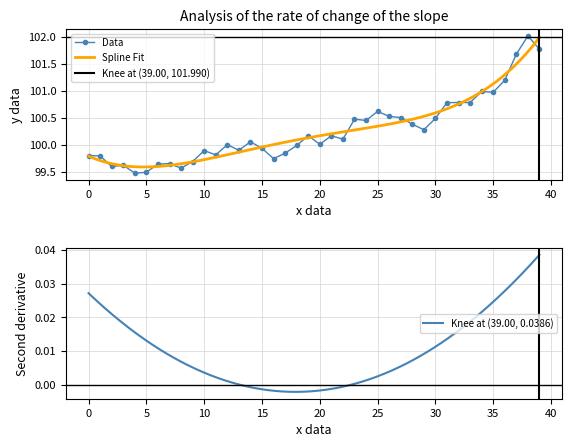

Reading left to right, extract all data points from this chart.

99.8	99.8	99.6	99.6	99.5	99.5	99.6	99.6	99.6	99.7	99.9	99.8	100.0	99.9	100.1	99.9	99.7	99.8	100.0	100.2	100.0	100.2	100.1	100.5	100.5	100.6	100.5	100.5	100.4	100.3	100.5	100.8	100.8	100.8	101.0	101.0	101.2	101.7	102.0	101.8